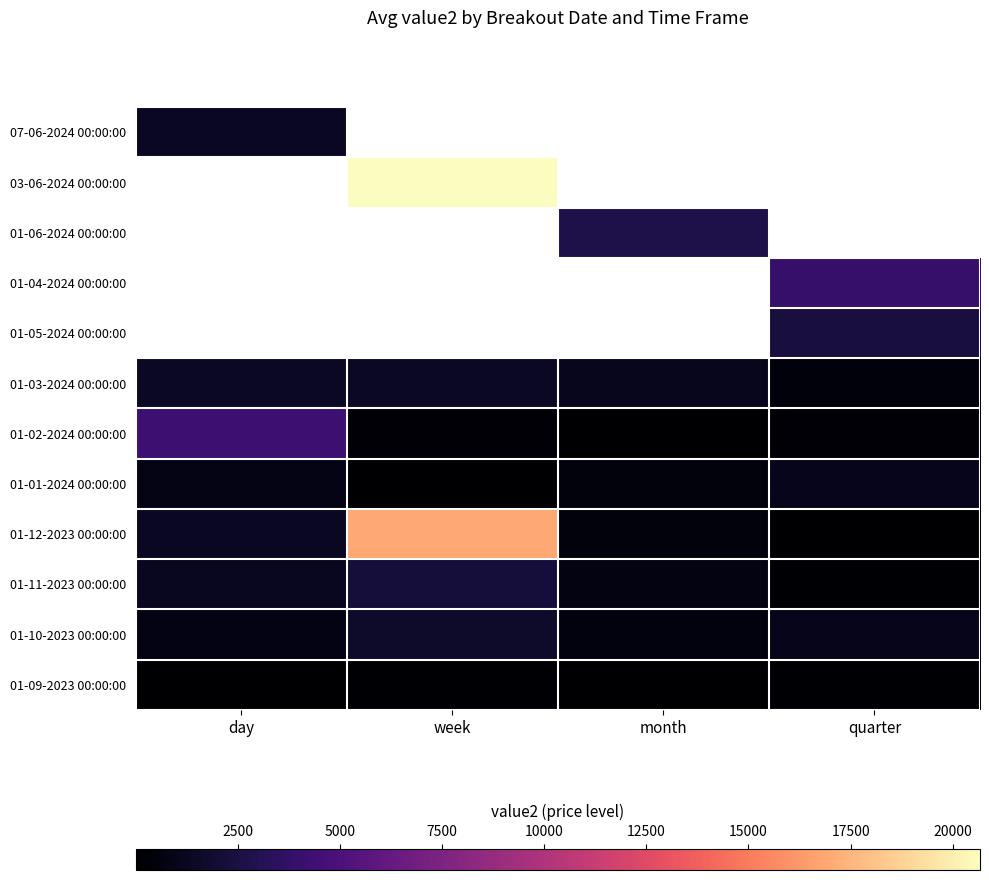

What is the maximum value for 01-11-2023 00:00:00?

2210.0